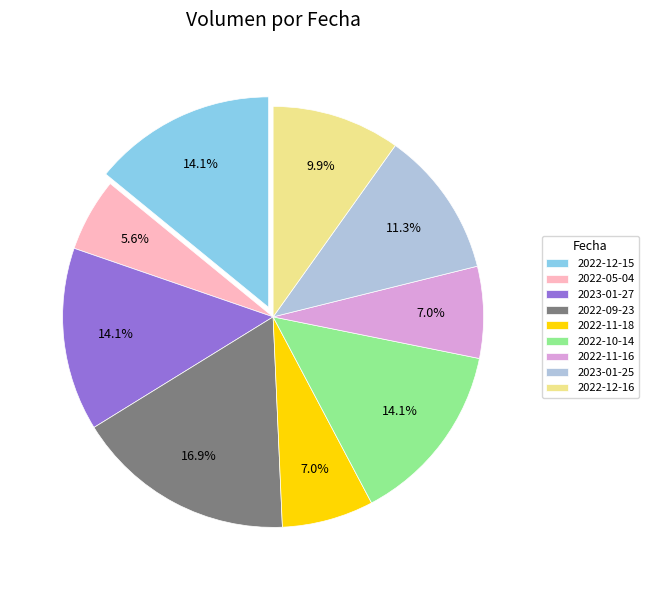

Which slice is the smallest?

2022-05-04